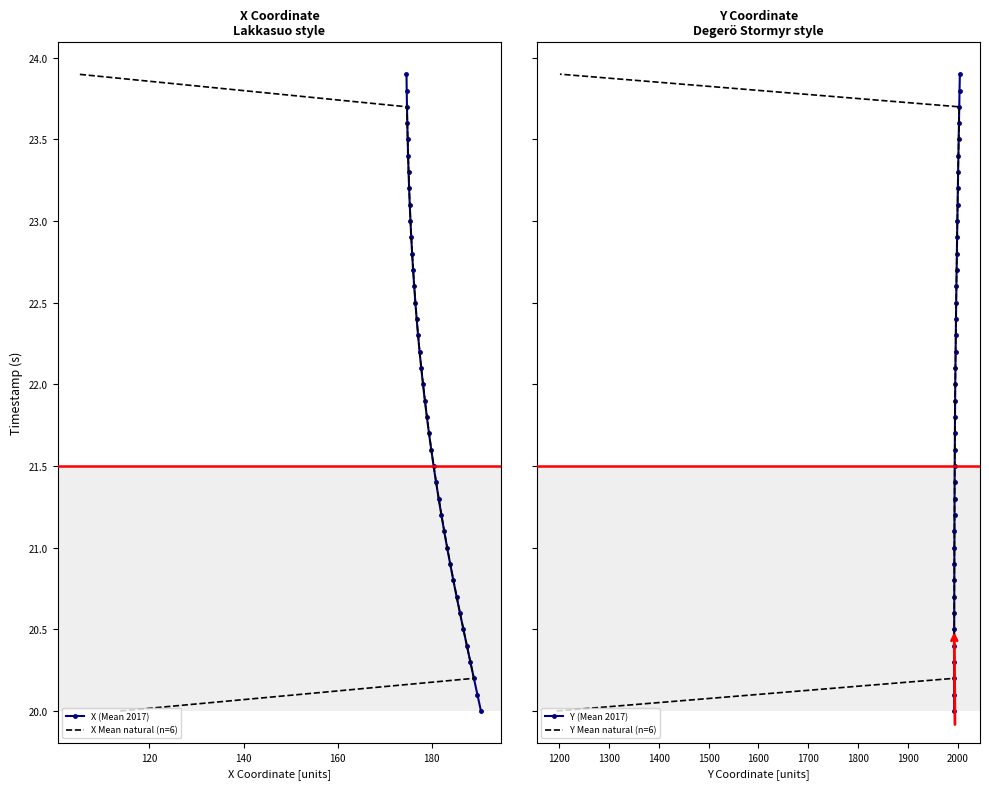

True or false: X Mean natural (n=6) has more than 2 interior local peaks.

False